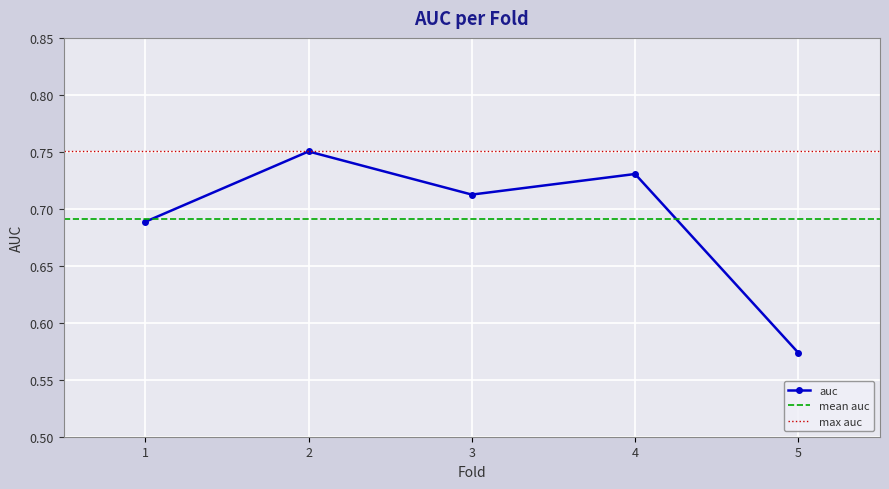

Count the number of categories in the chart.

5